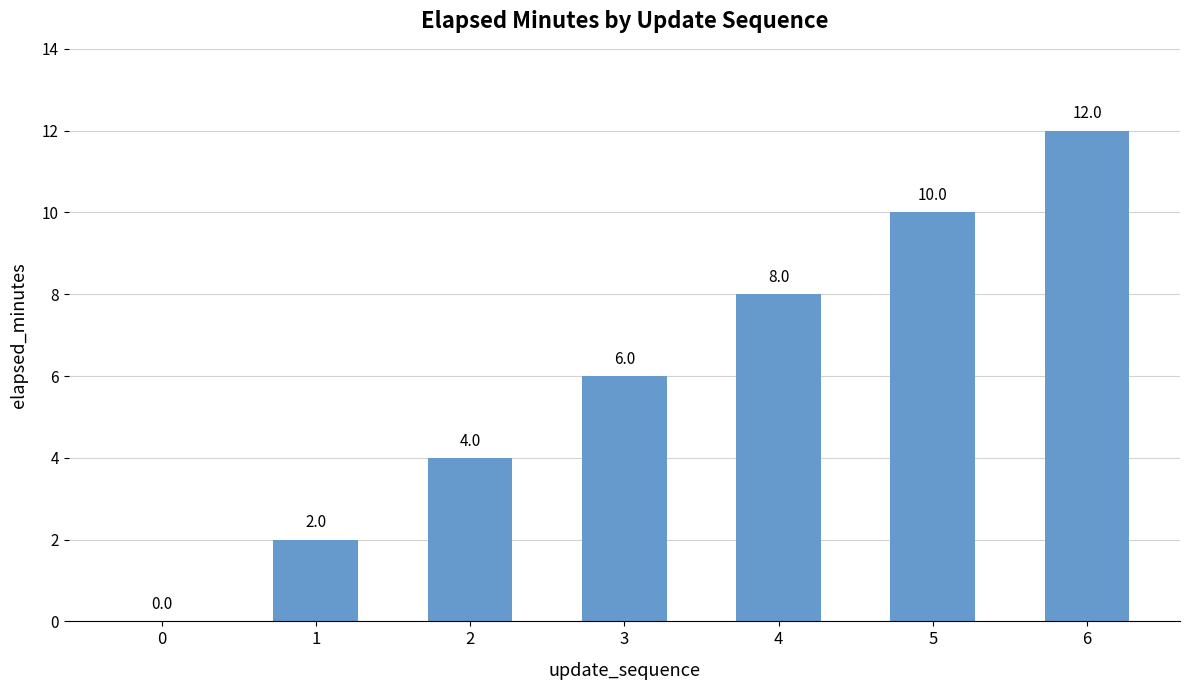

Count the values in the range 2 to 10.

5